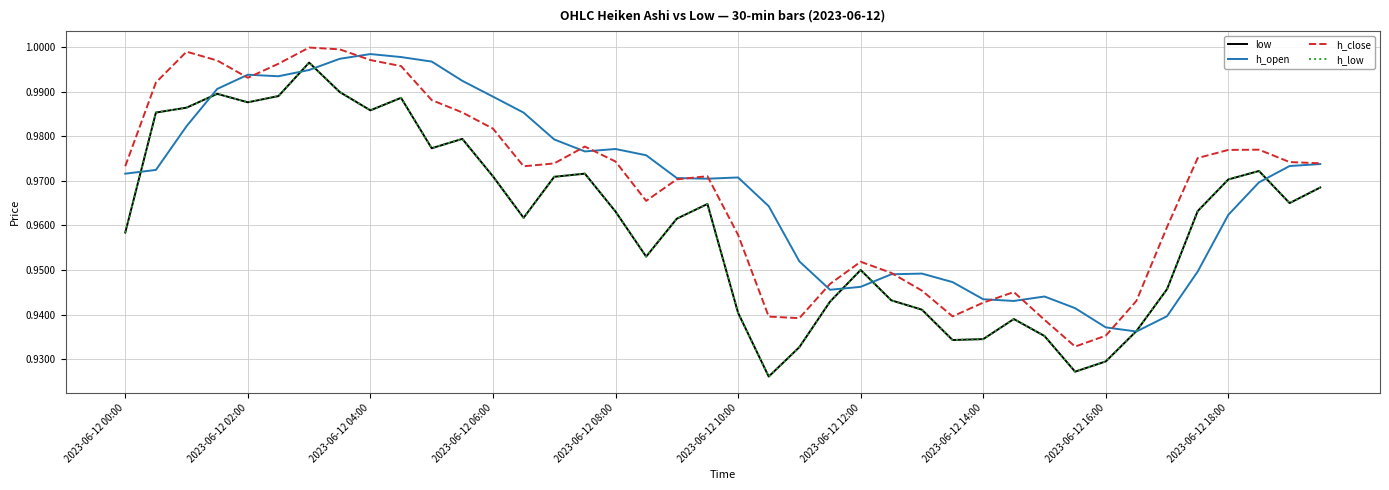

Is this an area chart (filled region under the line)?

No